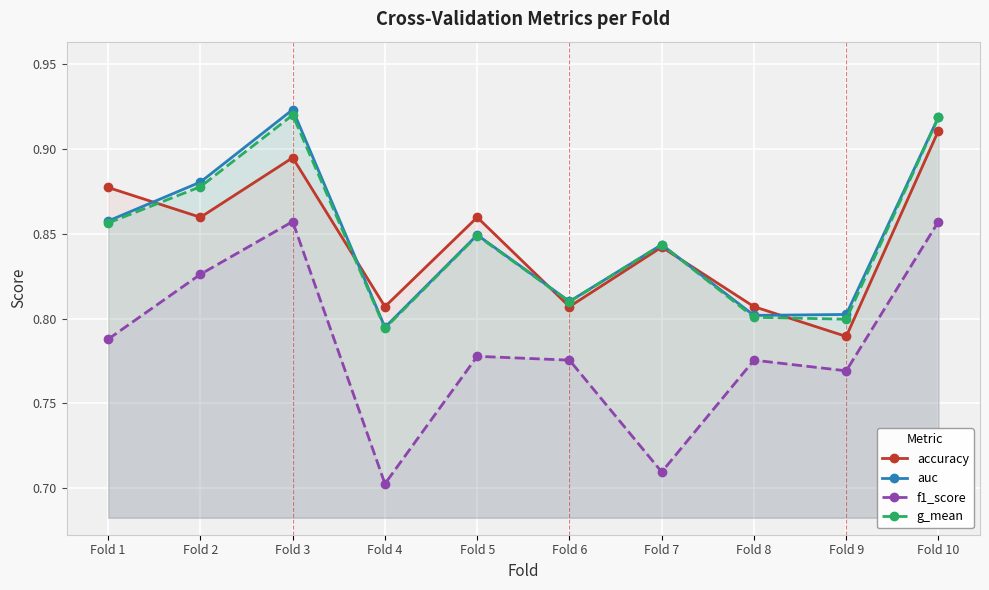

Does the chart display data point markers on the line(s)?

Yes